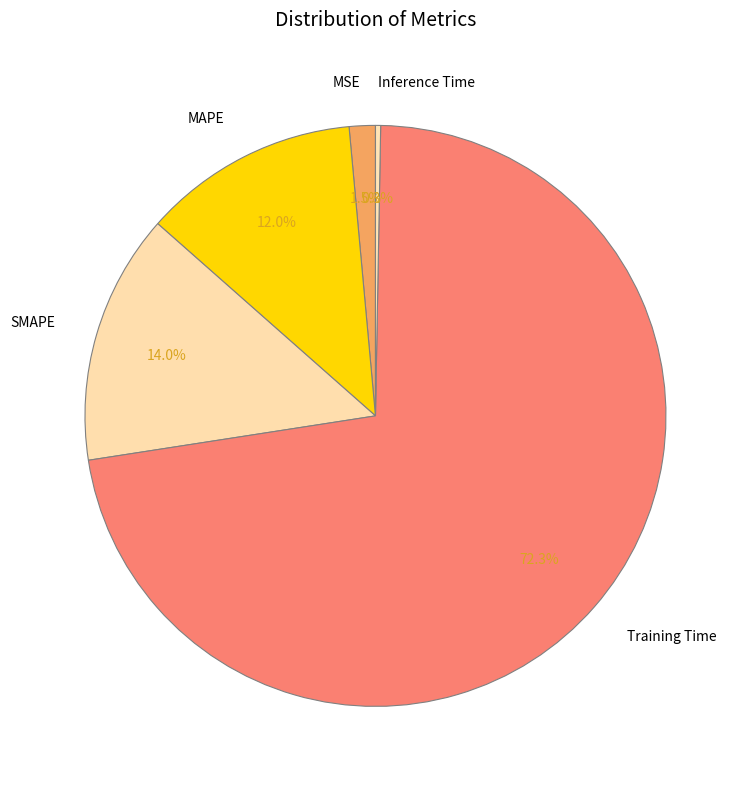

What is the total percentage of MAPE and MSE?

13.5%